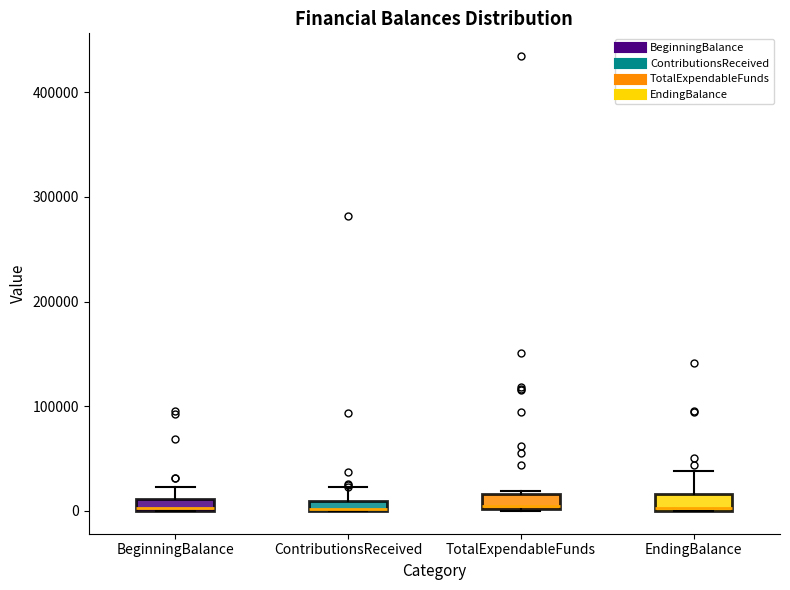

Where is the lower edge of the box for EndingBalance on the y-axis? The values are not printed on the chart, so give them approximately, as read against the axis.

0